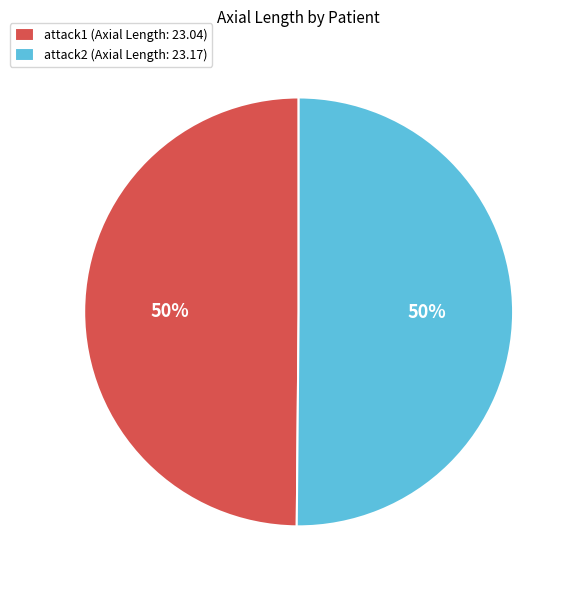

Is it true that attack1 (Axial Length: 23.04) is 44% of the pie?

False